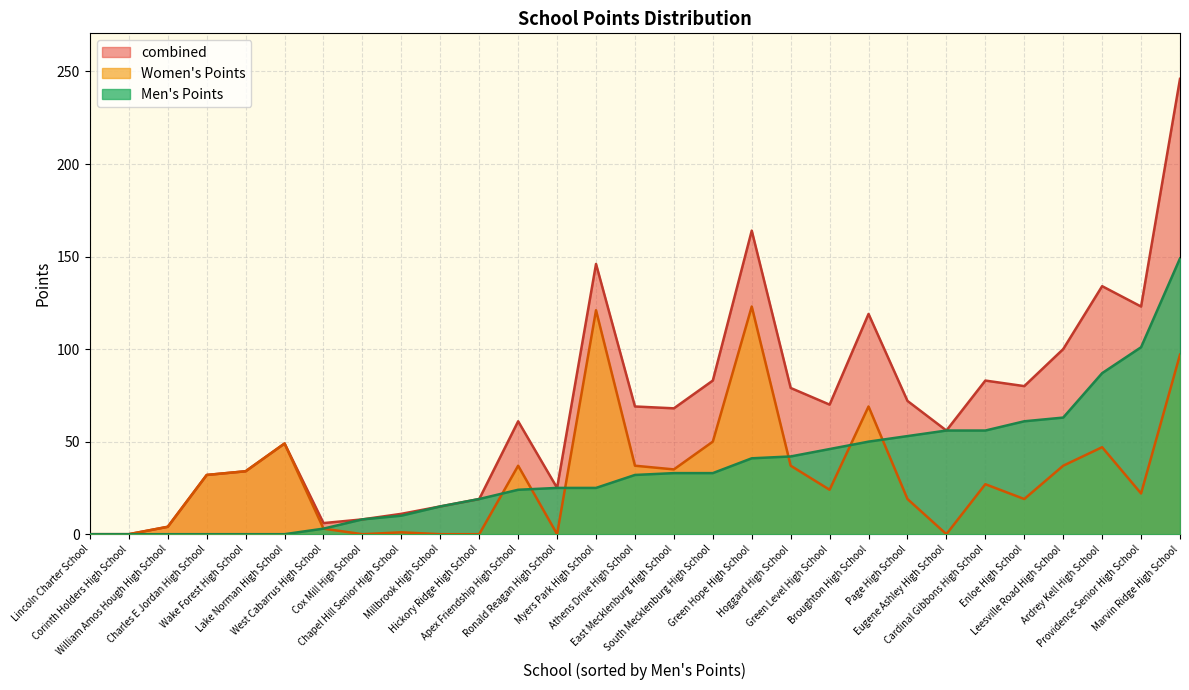

What are all the series names shown in the legend?

combined, Women's Points, Men's Points